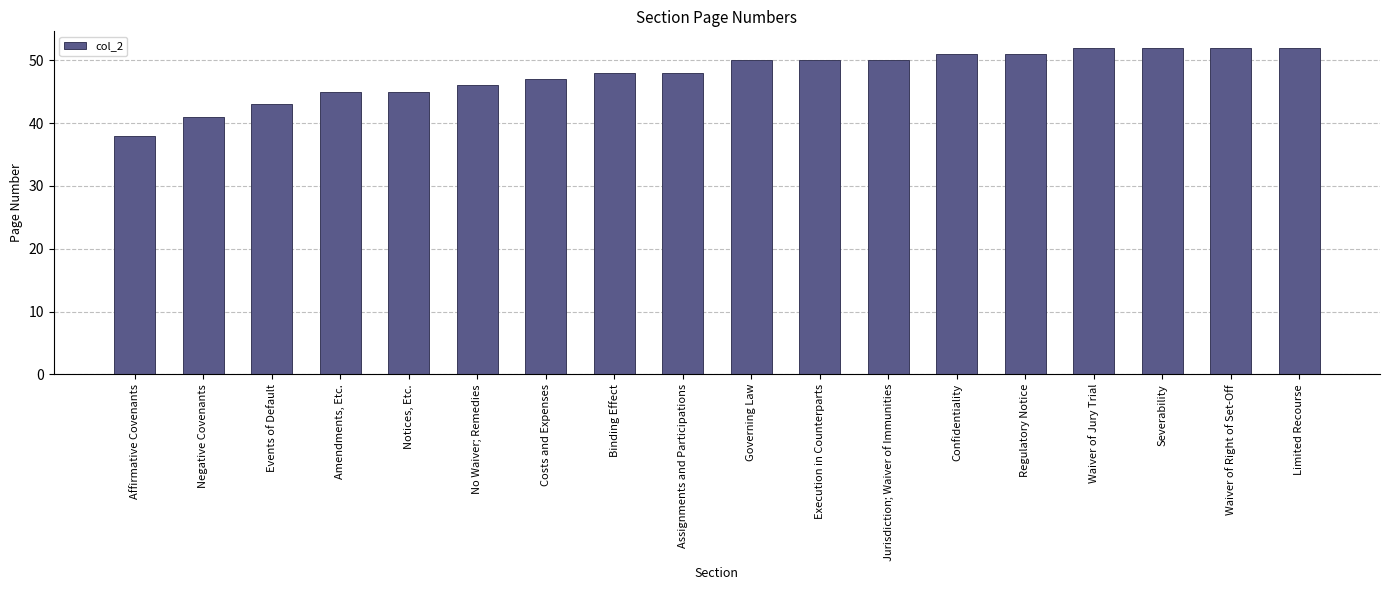

True or false: the data shows 46 at No Waiver; Remedies.

True